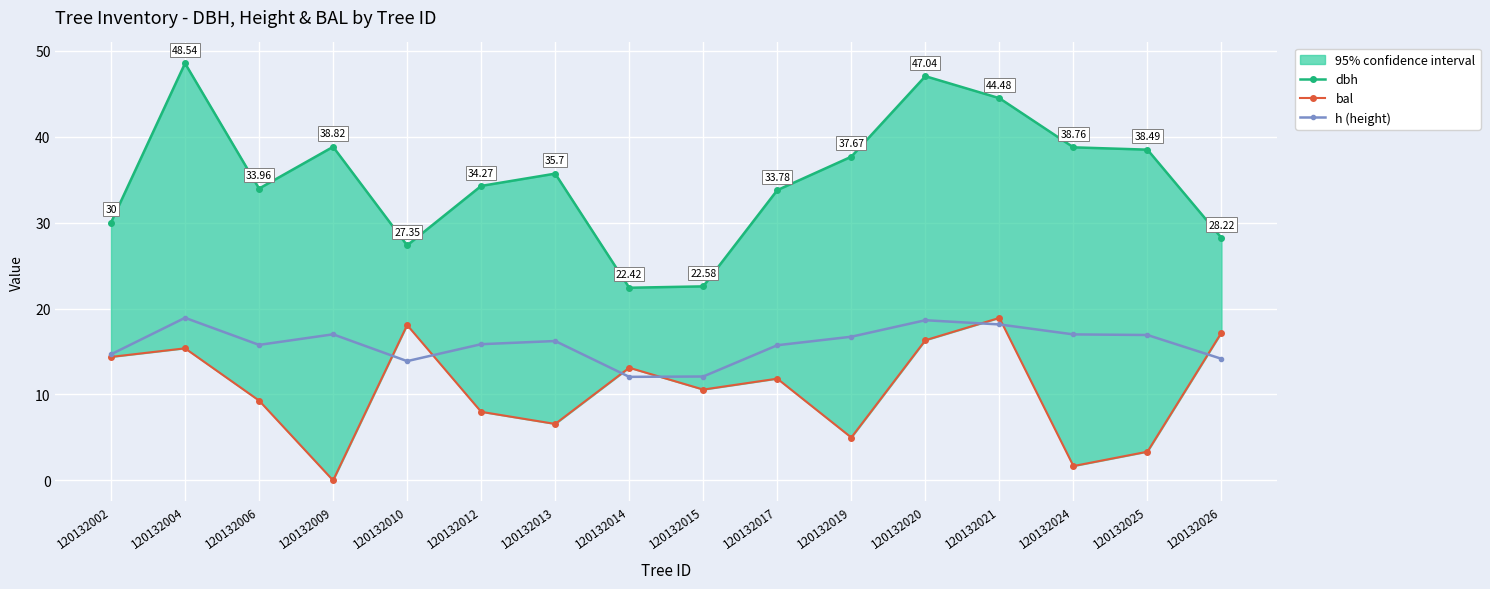

True or false: h (height) has a value of 15.8 at 120132006.

True